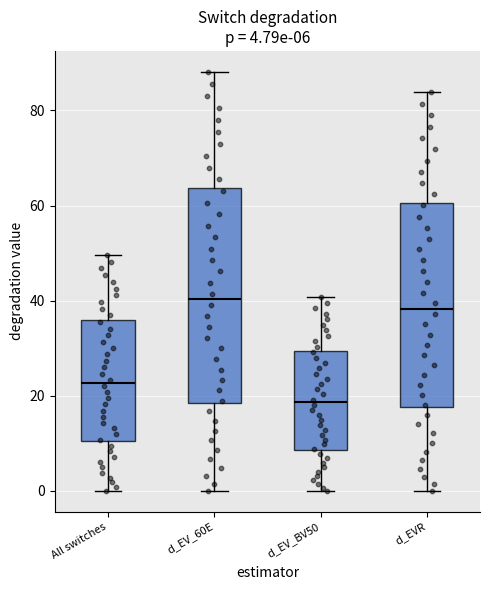

Which box's median line is the lowest?

d_EV_BV50